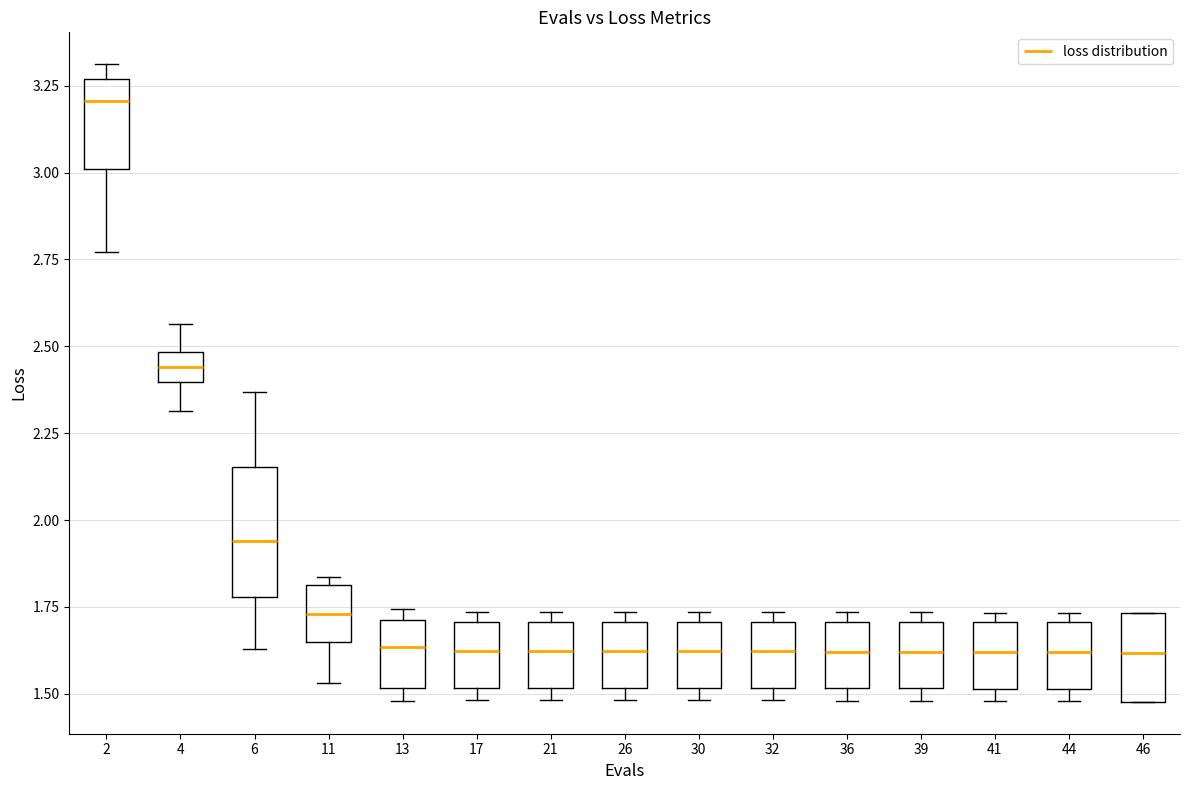

Reading left to right, read every box against the y-axis: the position of its median line, the range the box covers, and the ends of its whiskers. The values are not printed on the chart, so give them approximately, as read against the axis.

2: median 3.20, box 3.00 to 3.25, whiskers 2.75 to 3.30
4: median 2.45, box 2.40 to 2.50, whiskers 2.30 to 2.55
6: median 1.95, box 1.80 to 2.15, whiskers 1.65 to 2.35
11: median 1.75, box 1.65 to 1.80, whiskers 1.55 to 1.85
13: median 1.65, box 1.50 to 1.70, whiskers 1.50 (just below the box's lower edge) to 1.75
17: median 1.60, box 1.50 to 1.70, whiskers 1.50 (just below the box's lower edge) to 1.75
21: median 1.60, box 1.50 to 1.70, whiskers 1.50 (just below the box's lower edge) to 1.75
26: median 1.60, box 1.50 to 1.70, whiskers 1.50 (just below the box's lower edge) to 1.75
30: median 1.60, box 1.50 to 1.70, whiskers 1.50 (just below the box's lower edge) to 1.75
32: median 1.60, box 1.50 to 1.70, whiskers 1.50 (just below the box's lower edge) to 1.75
36: median 1.60, box 1.50 to 1.70, whiskers 1.50 (just below the box's lower edge) to 1.75
39: median 1.60, box 1.50 to 1.70, whiskers 1.50 (just below the box's lower edge) to 1.75
41: median 1.60, box 1.50 to 1.70, whiskers 1.50 (just below the box's lower edge) to 1.75
44: median 1.60, box 1.50 to 1.70, whiskers 1.50 (just below the box's lower edge) to 1.75
46: median 1.60, box 1.50 to 1.75, whiskers 1.50 to 1.75